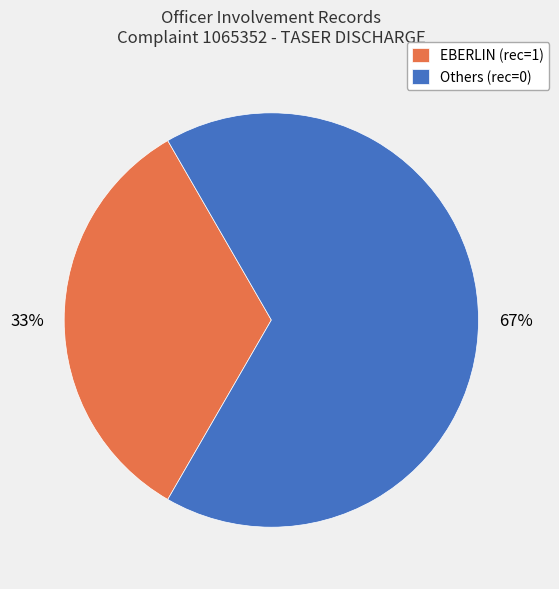

Rank the categories by value from lowest to highest.

EBERLIN (rec=1), Others (rec=0)